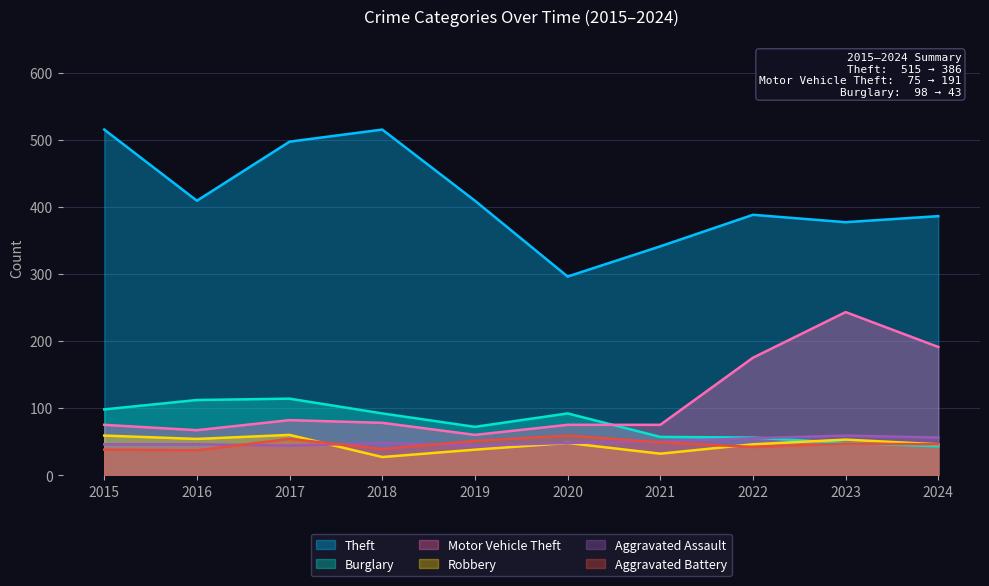

The Motor Vehicle Theft series shows 94 at 2019. True or false?

False